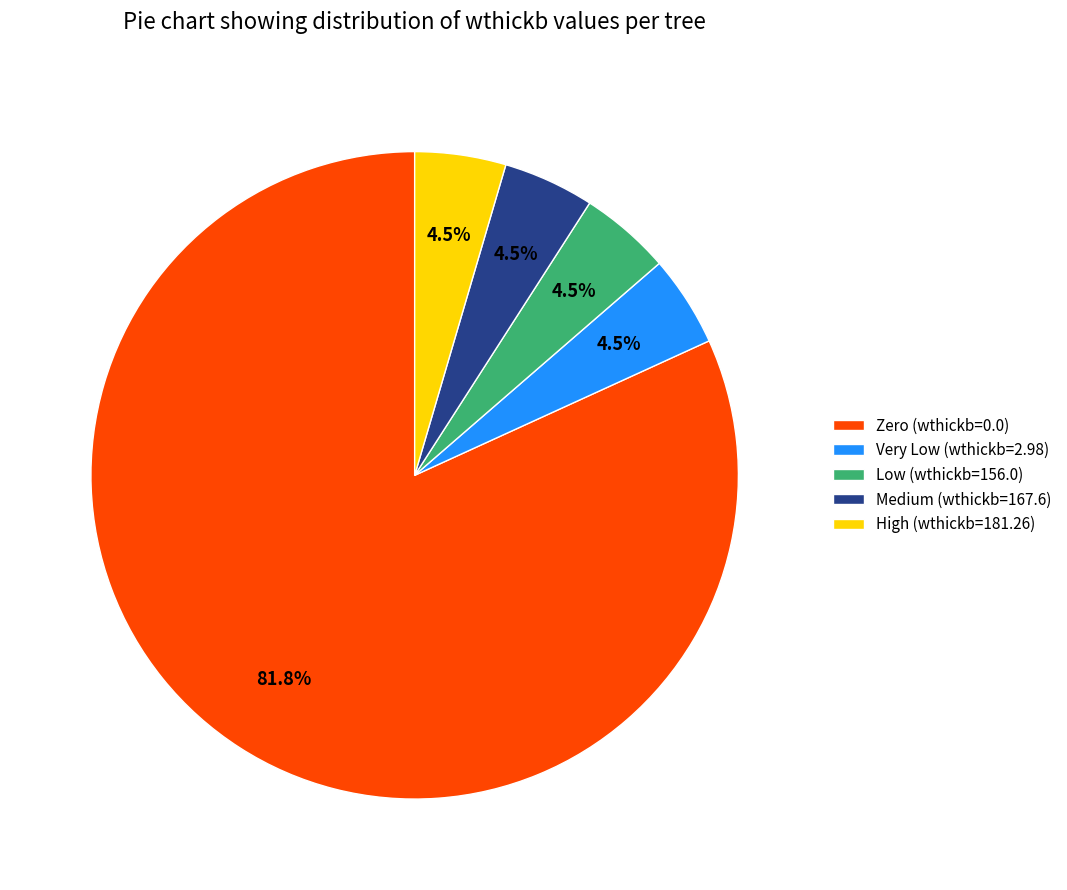

How much of the chart is everything except Low (wthickb=156.0)?

95.5%